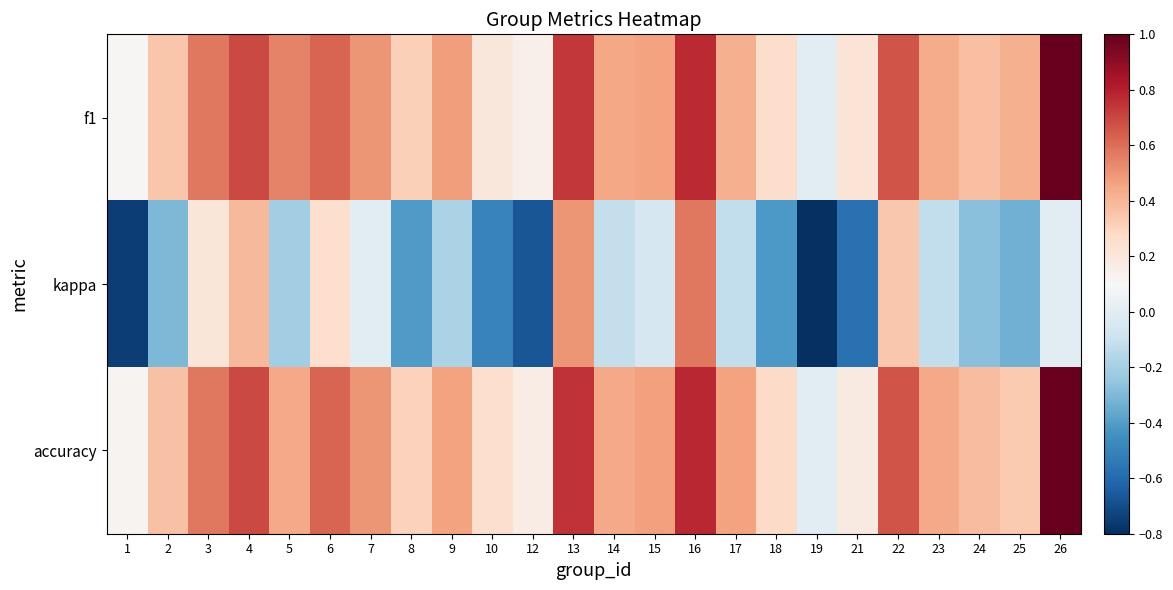

At how many categories does at least one series exceed 0?

23